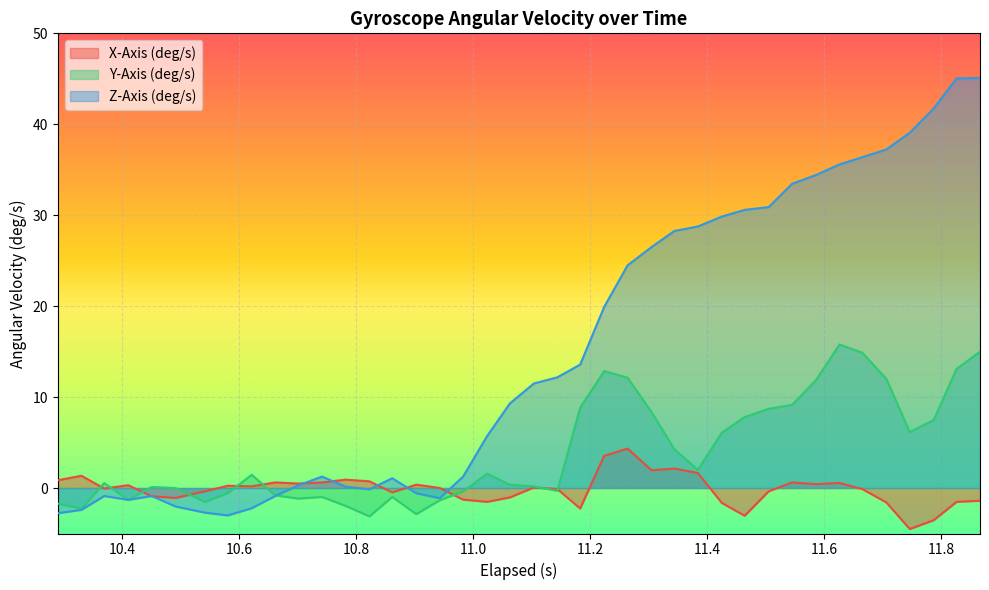

How many lines are shown in the chart?

3